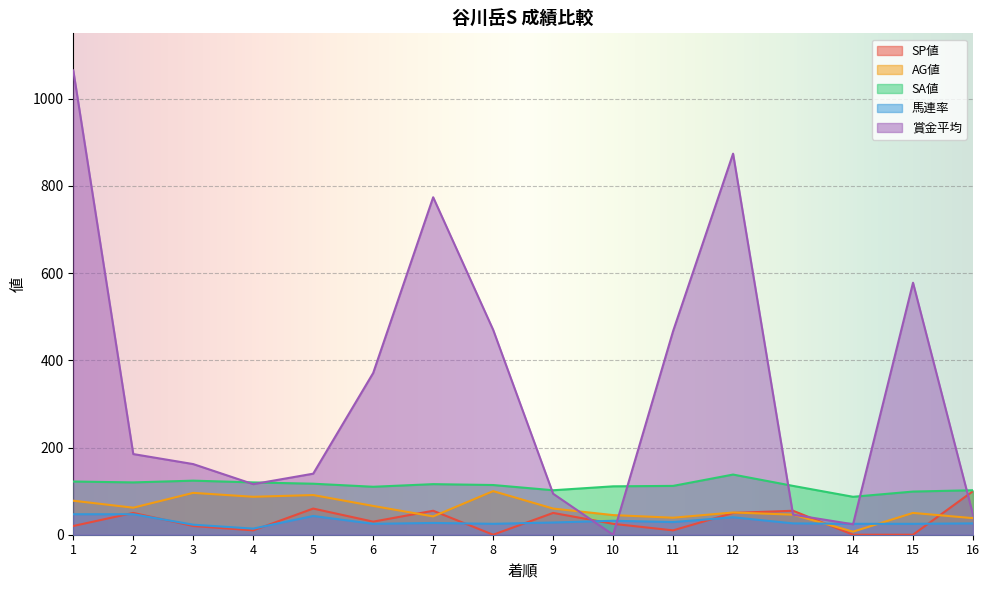

True or false: SP値 has more than 2 points higher than both neighbors.

True